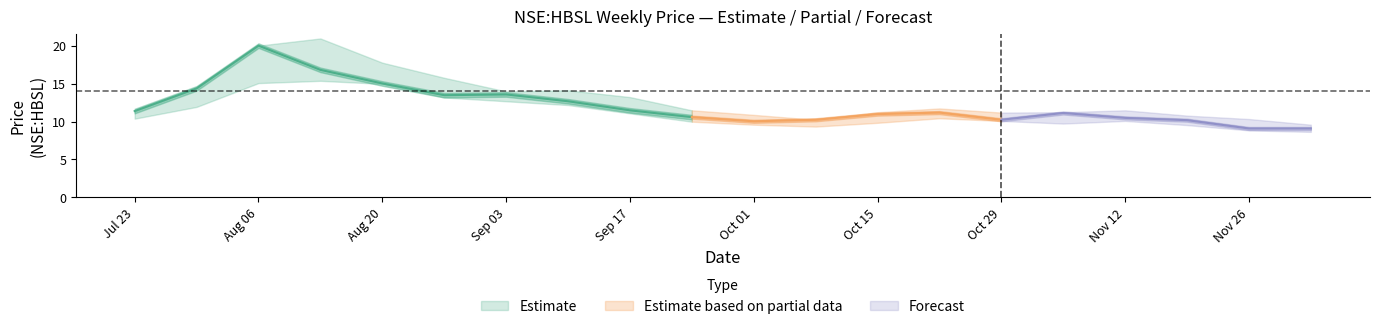

True or false: close and low cross at least once.

False